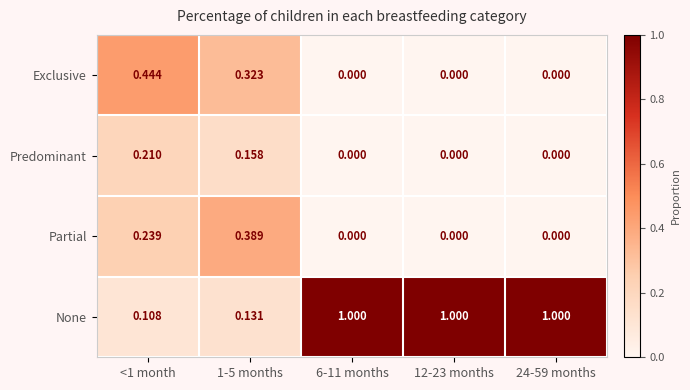

Is the value of Exclusive at 1-5 months greater than the value of Partial at 1-5 months?

No